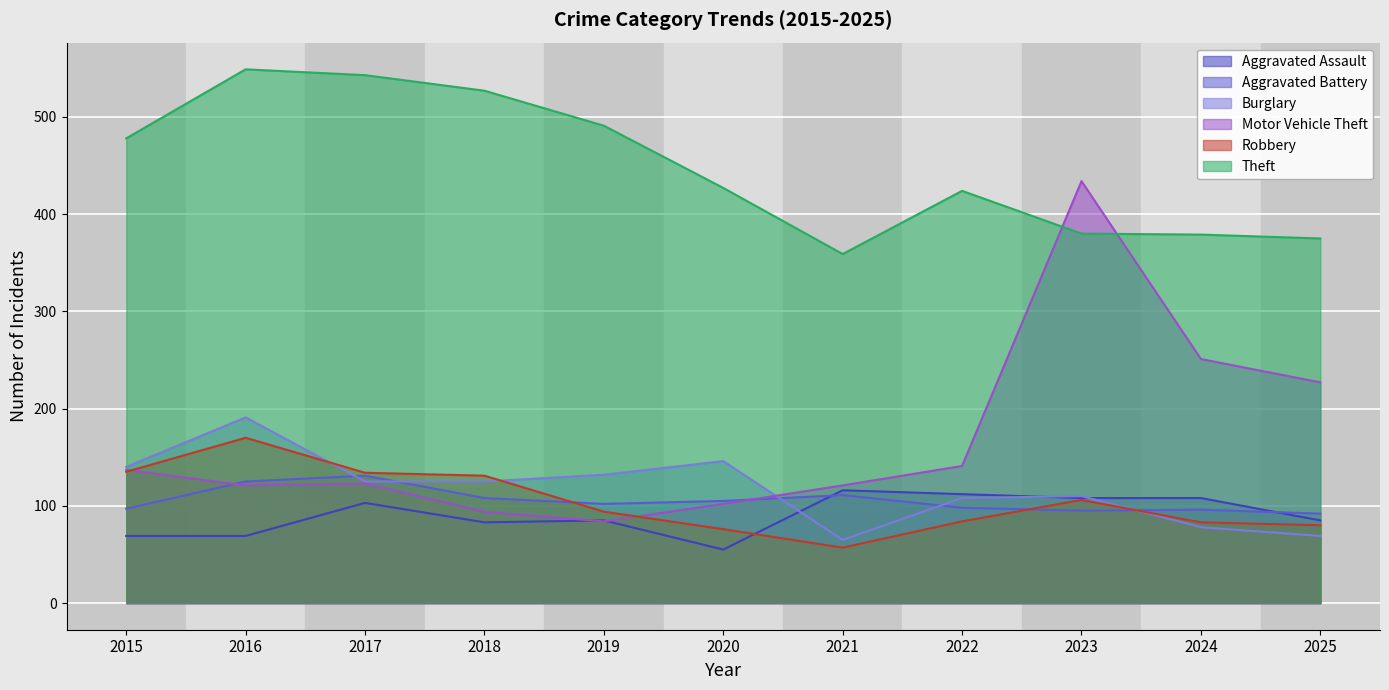

How many values in the Aggravated Battery series exceed 102?

5